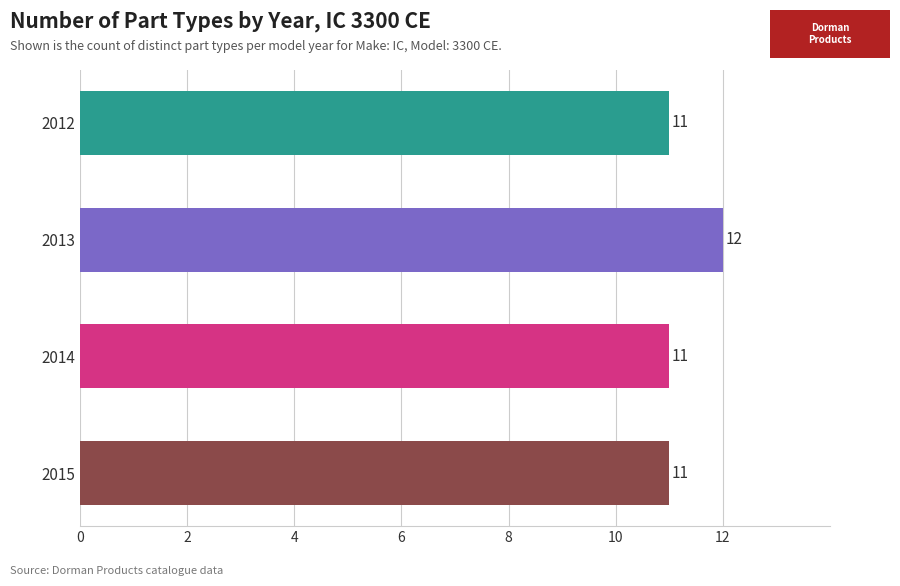

What is the greatest value displayed?

12